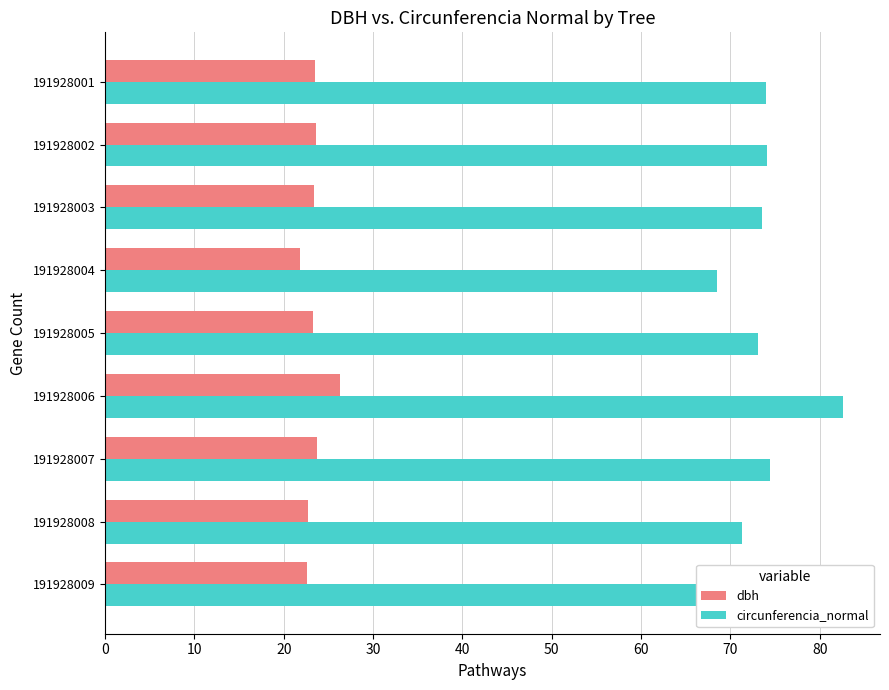

Which series has the widest spread of values?

circunferencia_normal